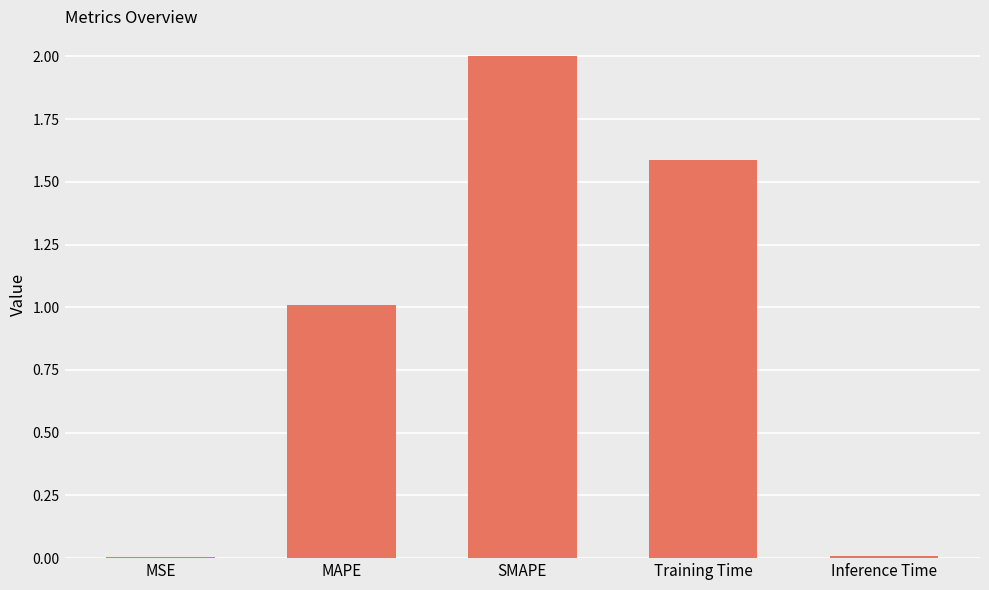

What is the sum of all values?

4.6